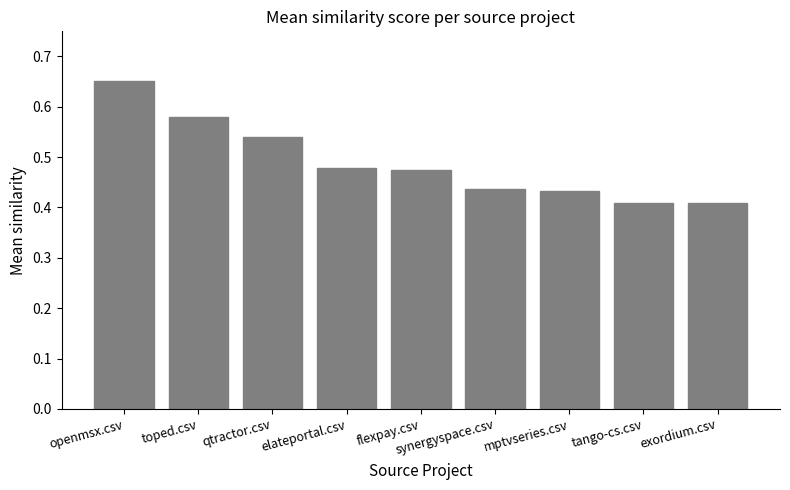

At which category does the chart reach its peak across all series?

openmsx.csv